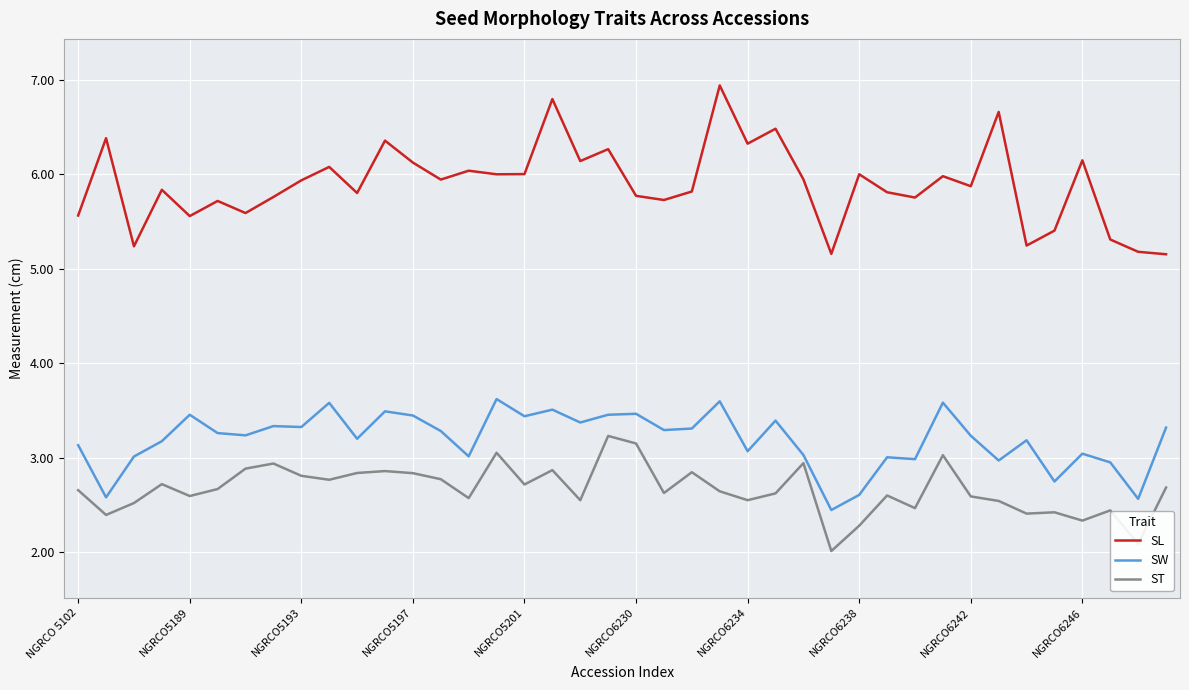

True or false: ST and SL intersect in this chart.

False